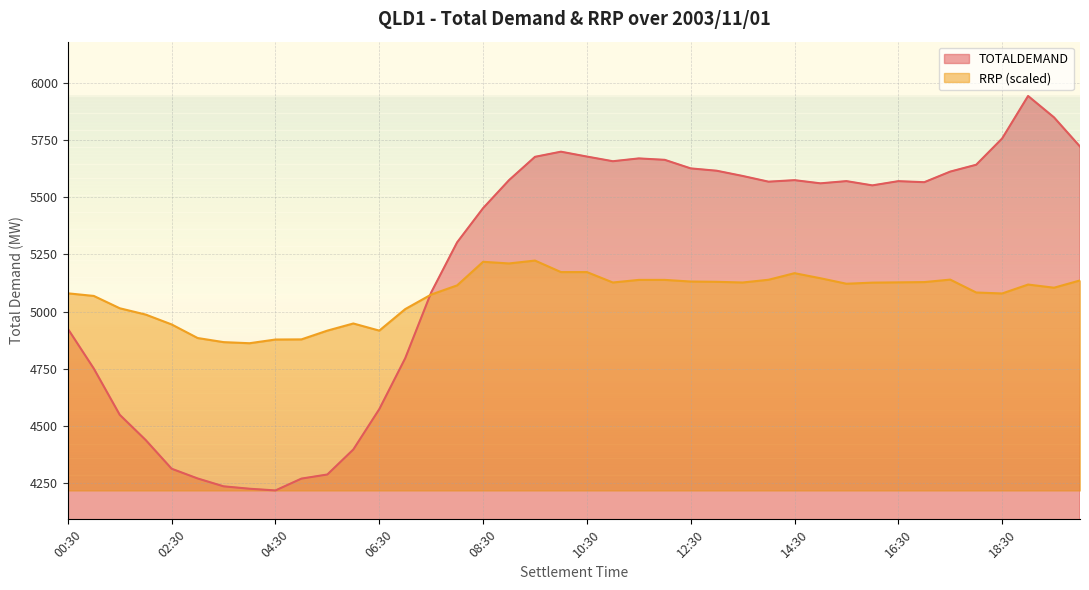

What is the greatest value displayed?

5943.8